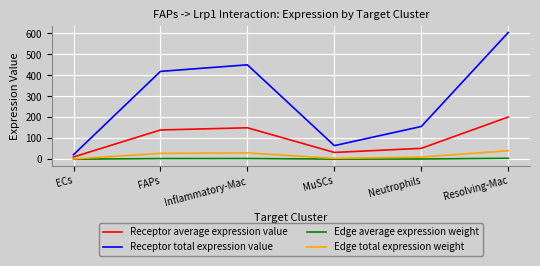

Where does the Edge average expression weight series first go above 3?

FAPs